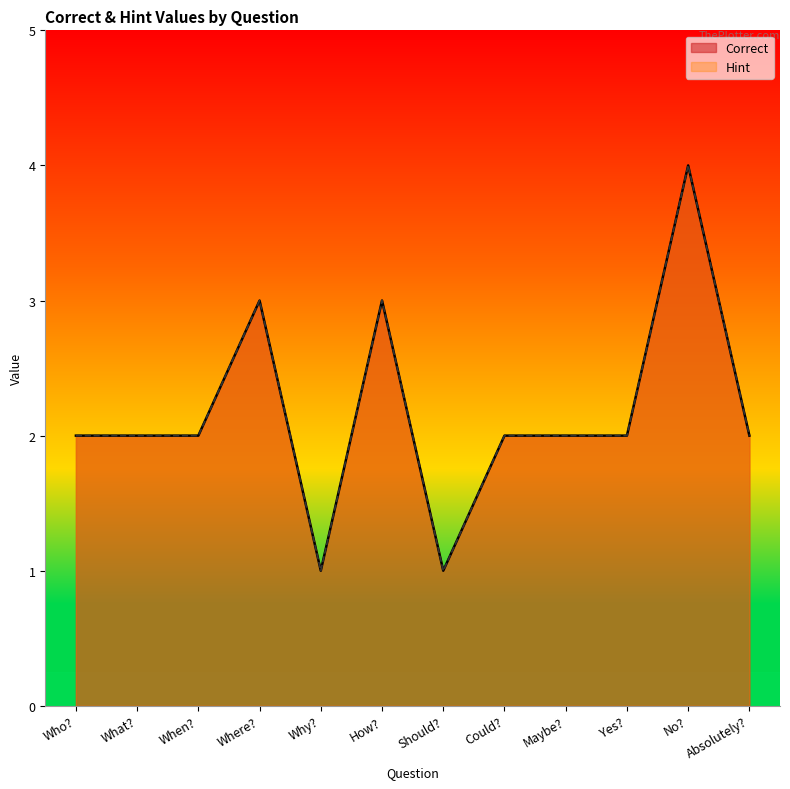

True or false: Correct and Hint intersect in this chart.

False